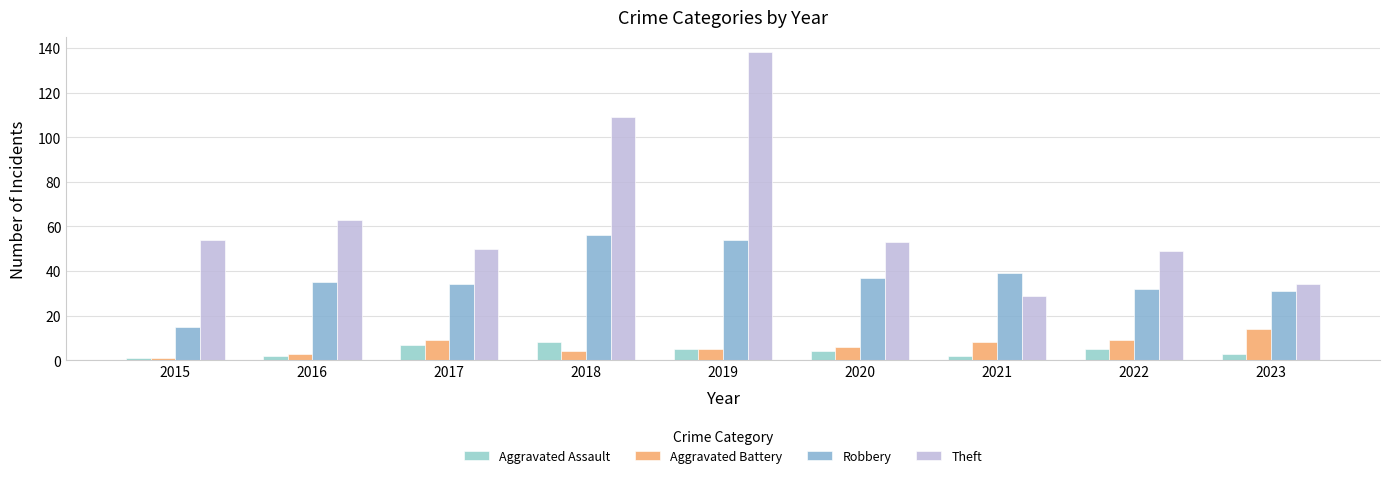

How many data points does each series have?

9